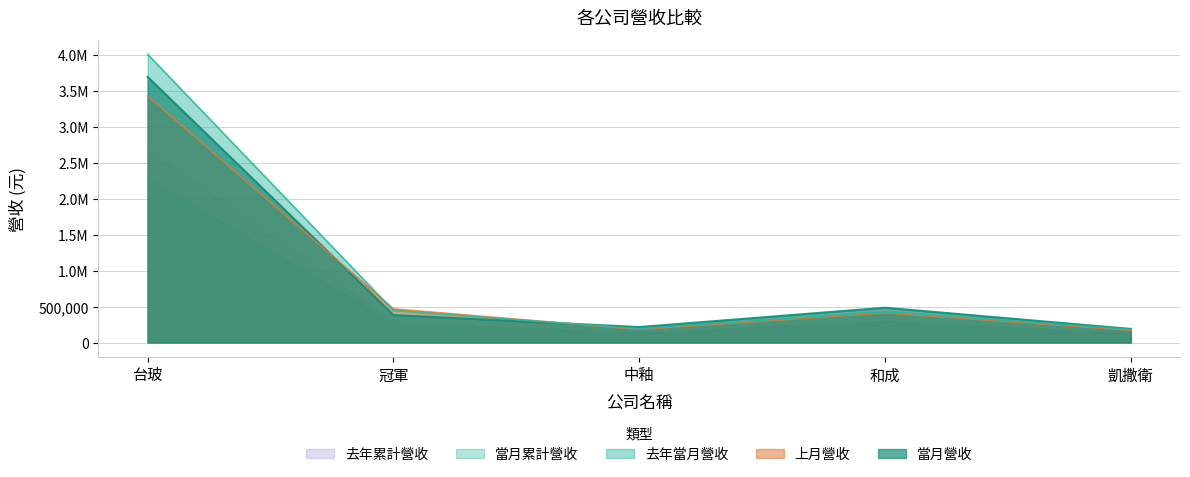

Is it true that 上月營收 equals 46614 at 中釉?

False